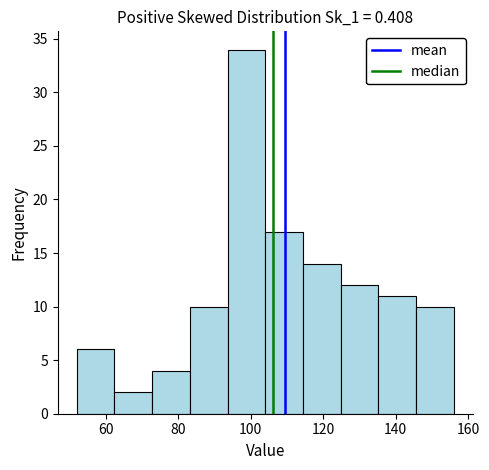

How tall is the bar that spans 84 to 94 on the x-axis? Neither the bar edges nor the heights are printed on the chart, so give them approximately, as read against the axes.

10